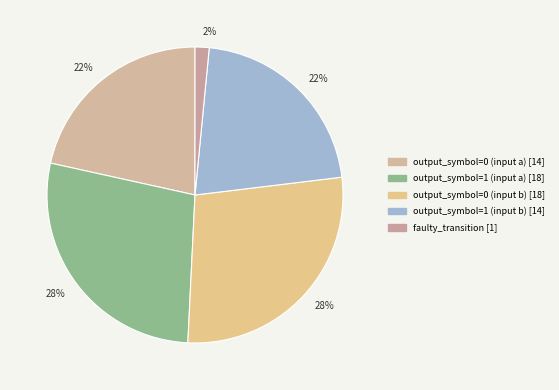

Is there any slice that represents more than half of the pie?

No